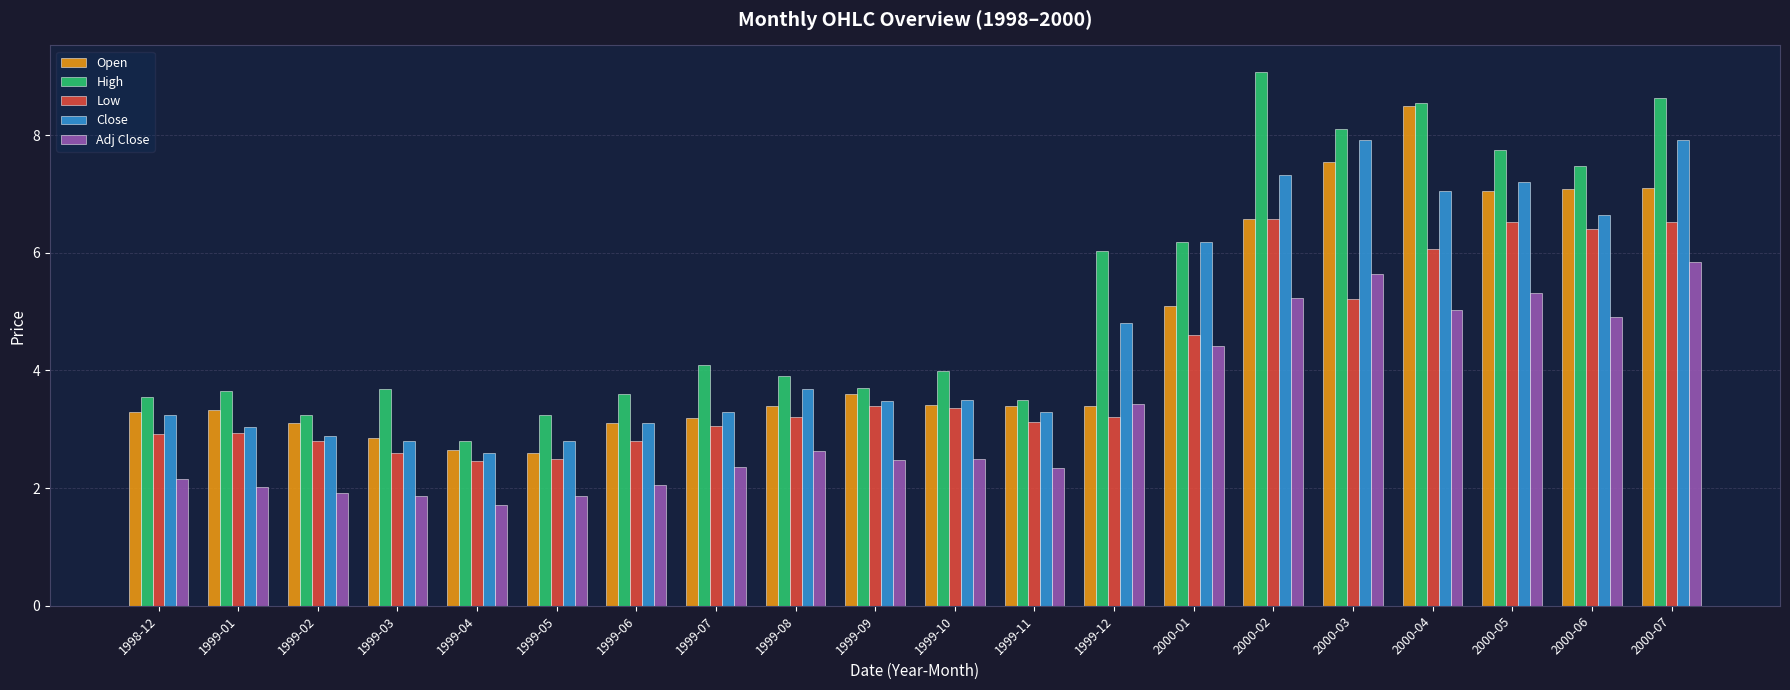

At how many categories does at least one series exceed 5?

8